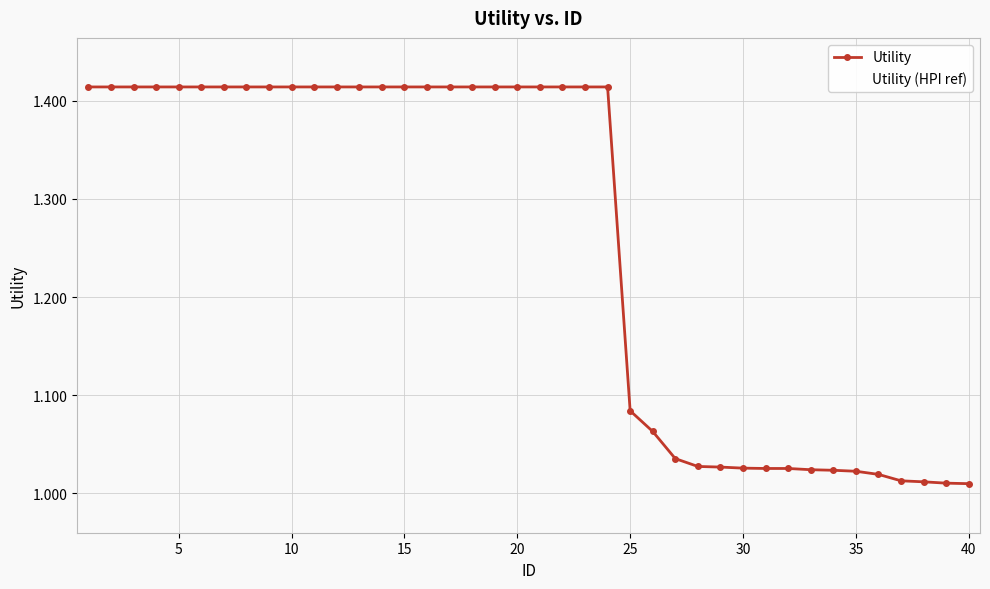

How many lines are shown in the chart?

2